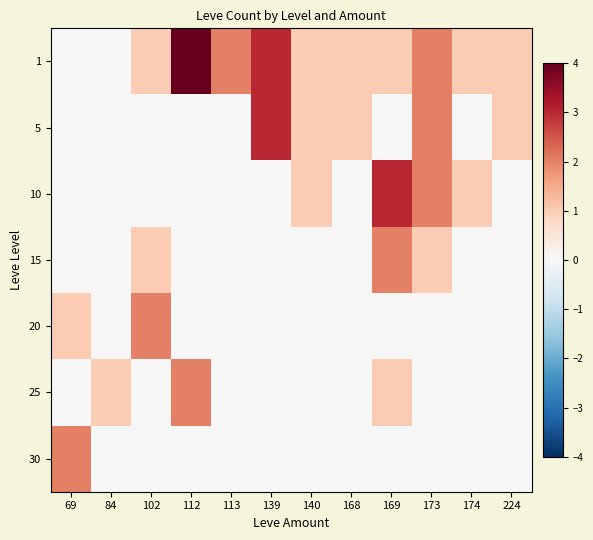

How many series are shown in this chart?

7